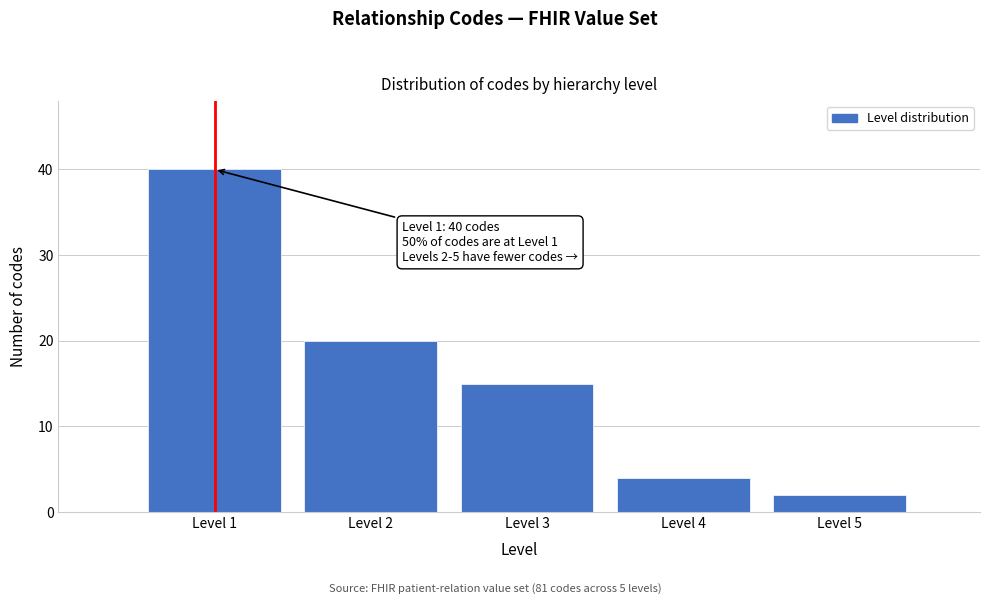

Reading left to right, what are all the values shown in this chart?

40	20	15	4	2